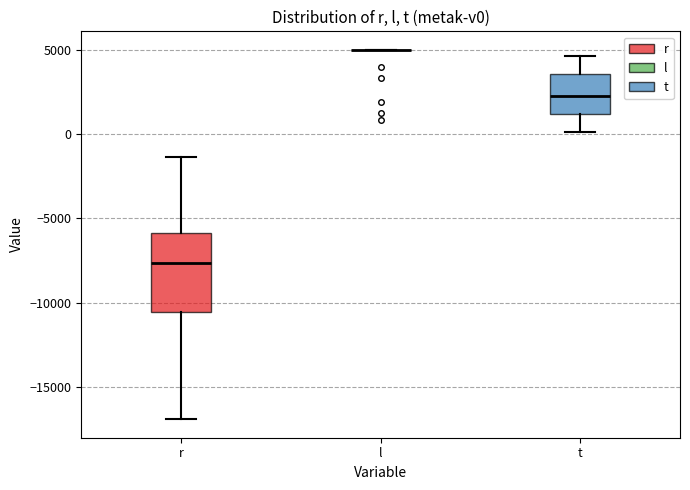

Which box is the tallest, from its lower edge to its upper edge?

r